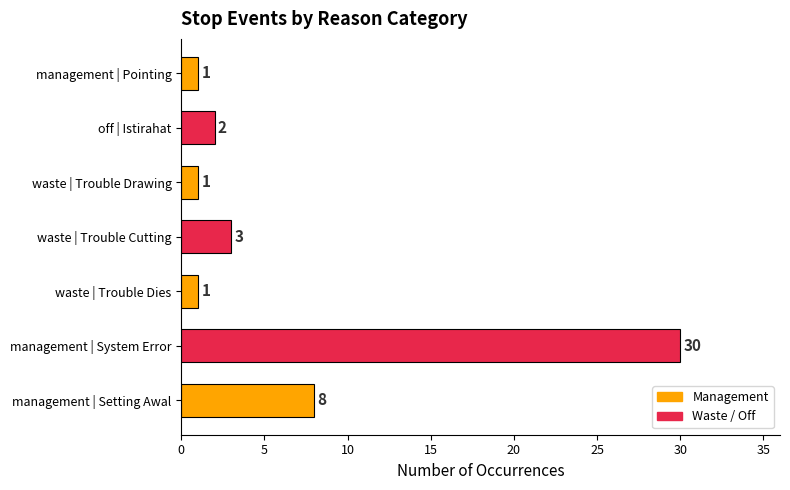

How many categories are shown in the chart?

7